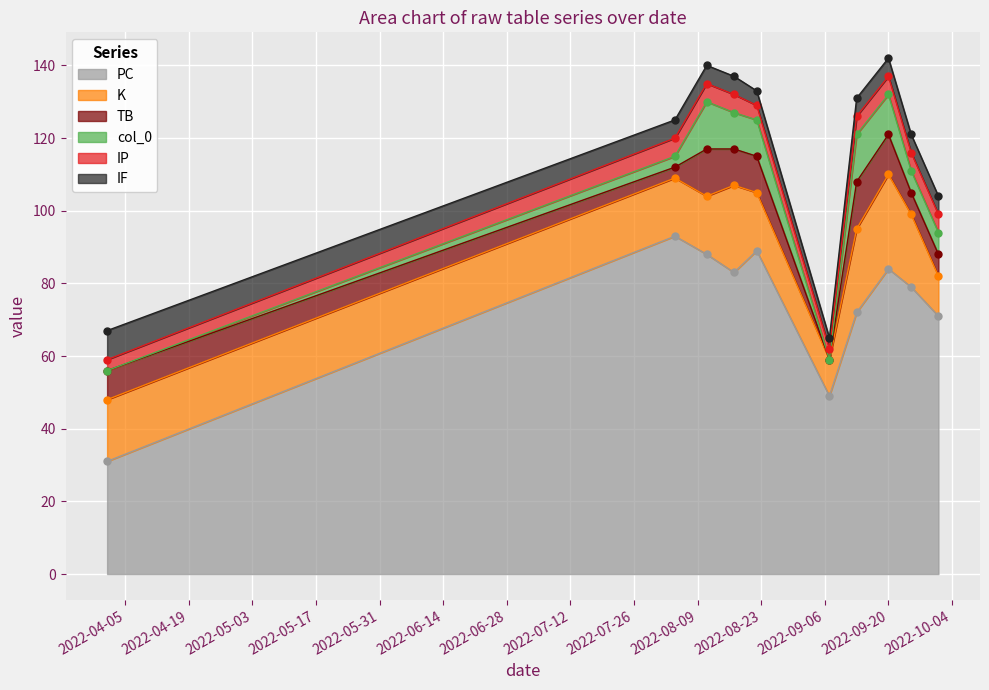

Between 2022-10-01 and 2022-08-22, which is larger?

2022-08-22